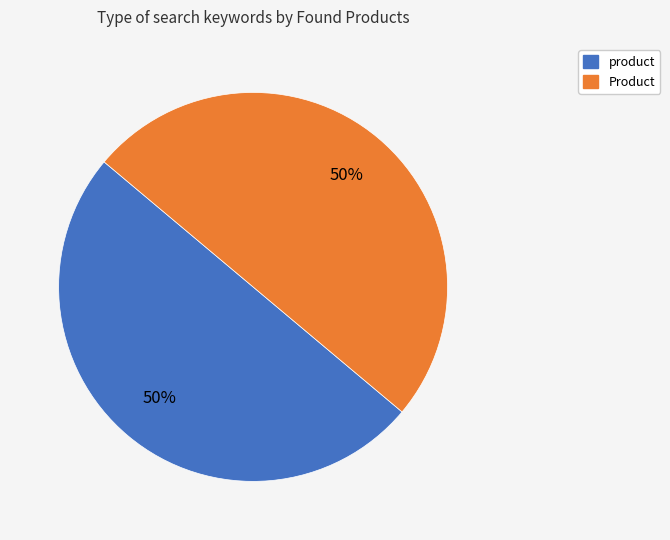

To the nearest percent, what is the average slice percentage?

50%